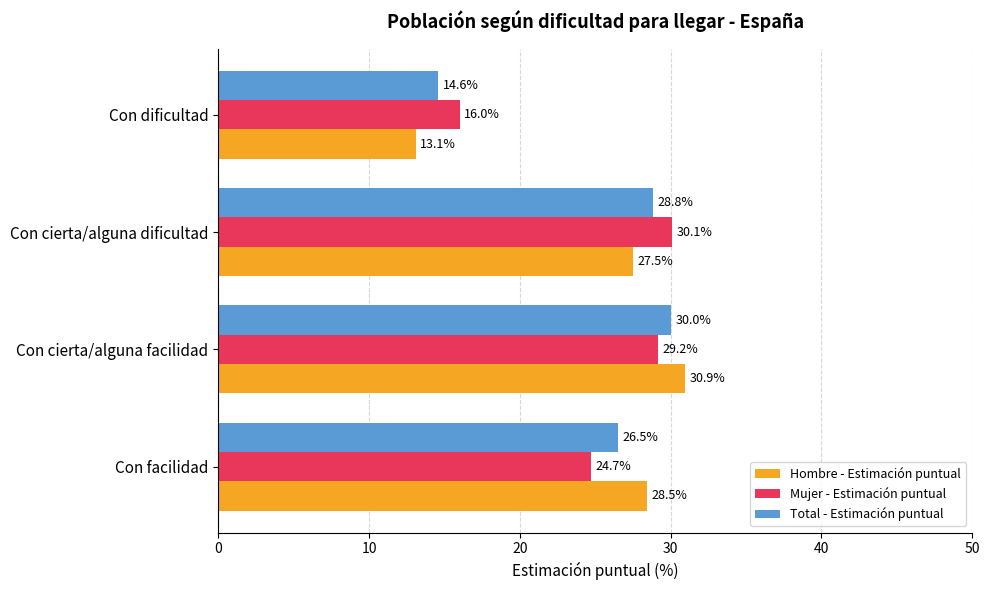

What is the smallest value displayed?

13.1